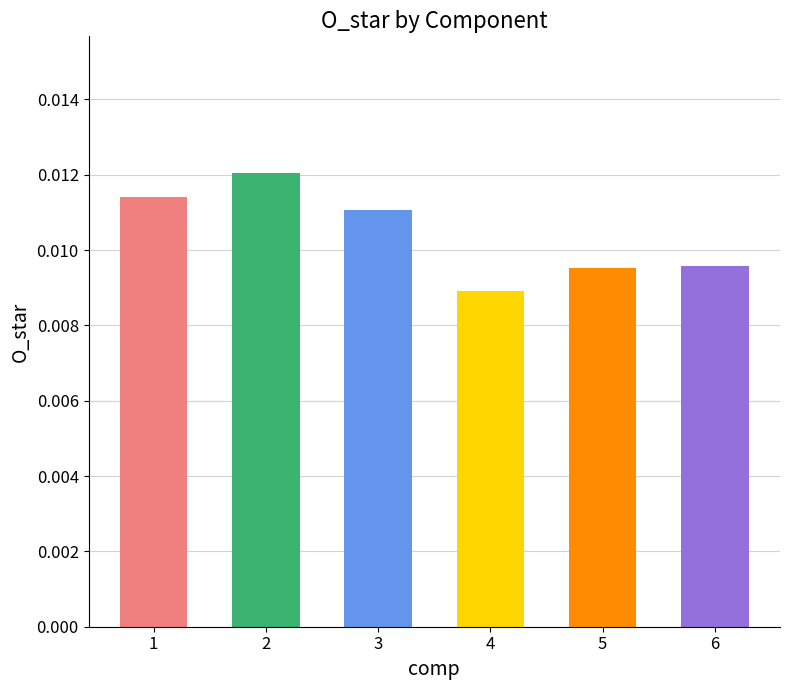

How many categories are shown in the chart?

6